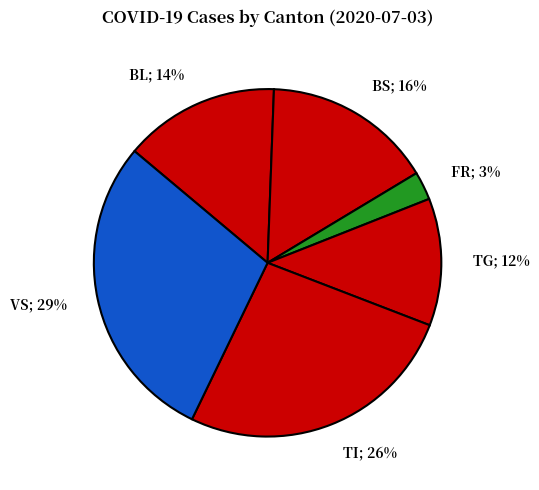

Is there a majority slice in this chart?

No